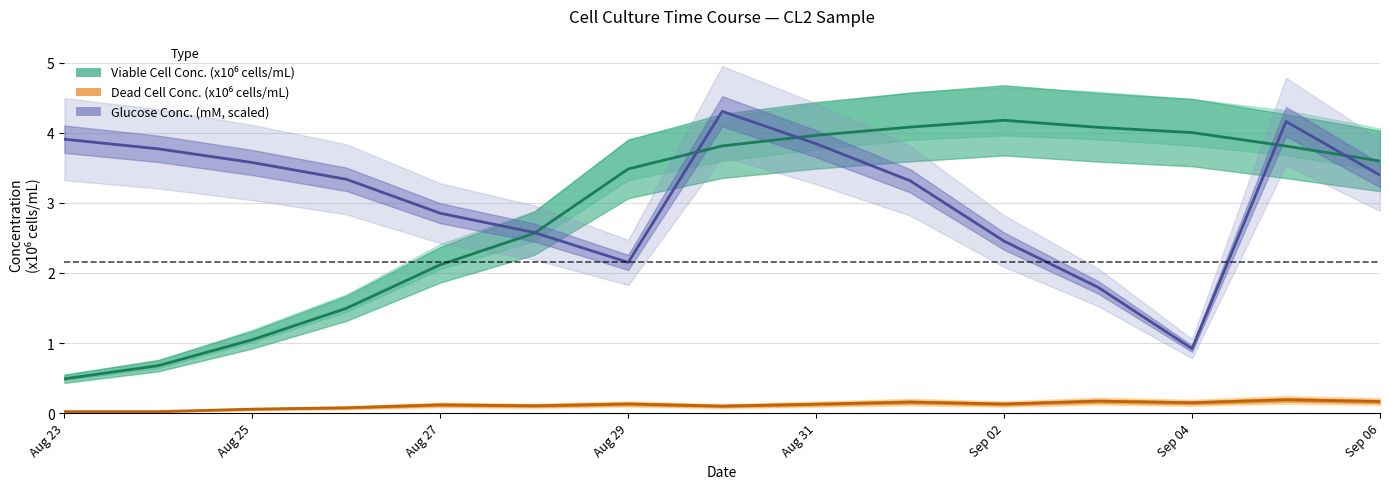

Reading left to right, what are all the values shown in this chart?

VIABLE CELL CONC. XV (x106 cells/mL): 0.5	0.7	1.0	1.5	2.1	2.6	3.5	3.8	4.0	4.1	4.2	4.1	4.0	3.8	3.6
DEAD CELL CONC. Xd (x106 cells/mL): 0.0	0.0	0.1	0.1	0.1	0.1	0.1	0.1	0.1	0.2	0.1	0.2	0.1	0.2	0.2
GLUCOSE CONC. (mM): 3.9	3.8	3.6	3.3	2.9	2.6	2.2	4.3	3.8	3.3	2.5	1.8	0.9	4.2	3.4